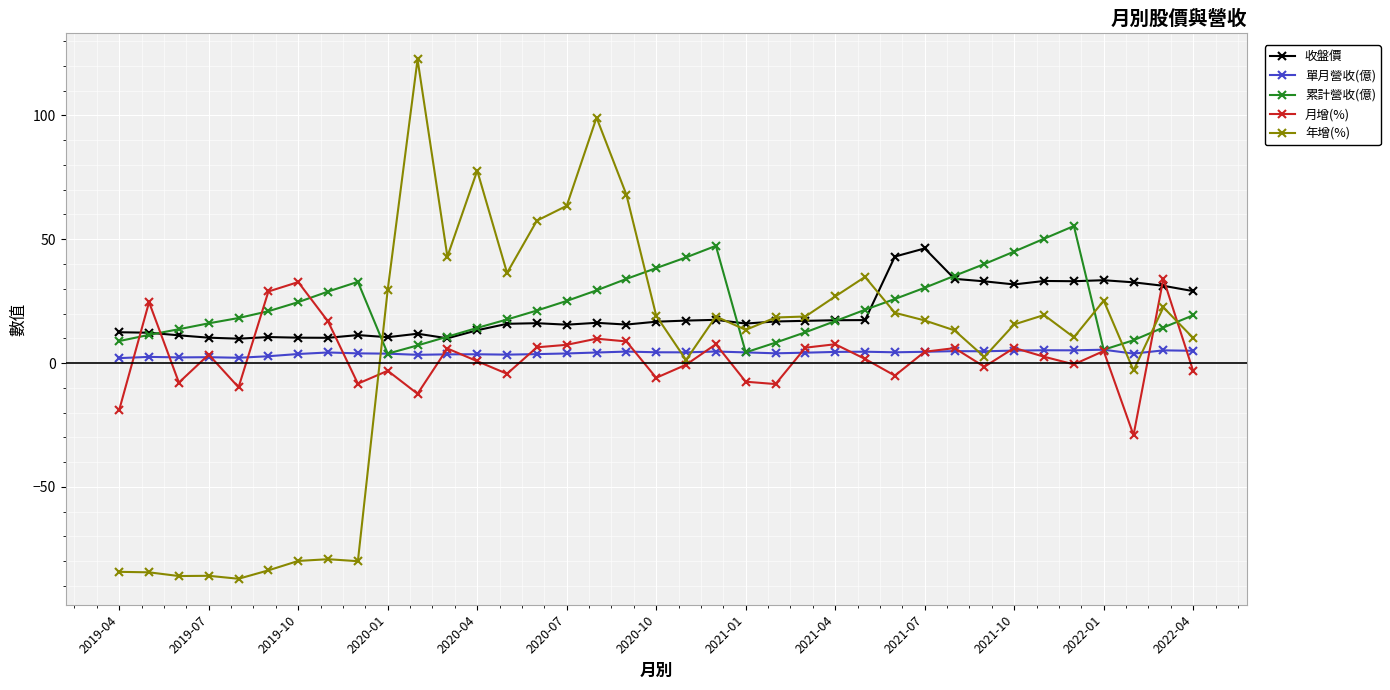

What is the minimum value for 月增(%)?

-29.1